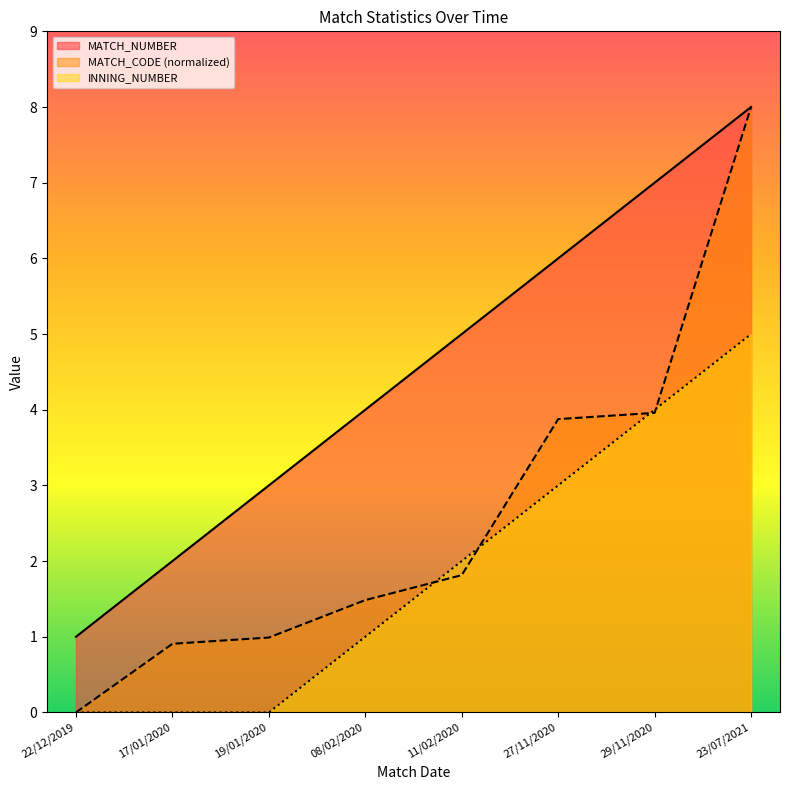

The value of MATCH_NUMBER at 22/12/2019 is 0.5. True or false?

False